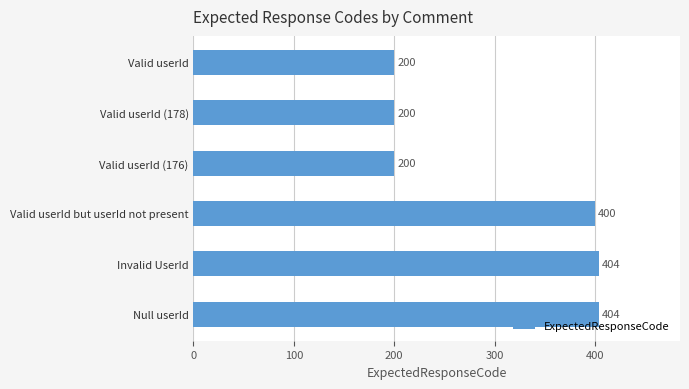

What is the ratio of the value at Null userId to the value at Valid userId?

2.0